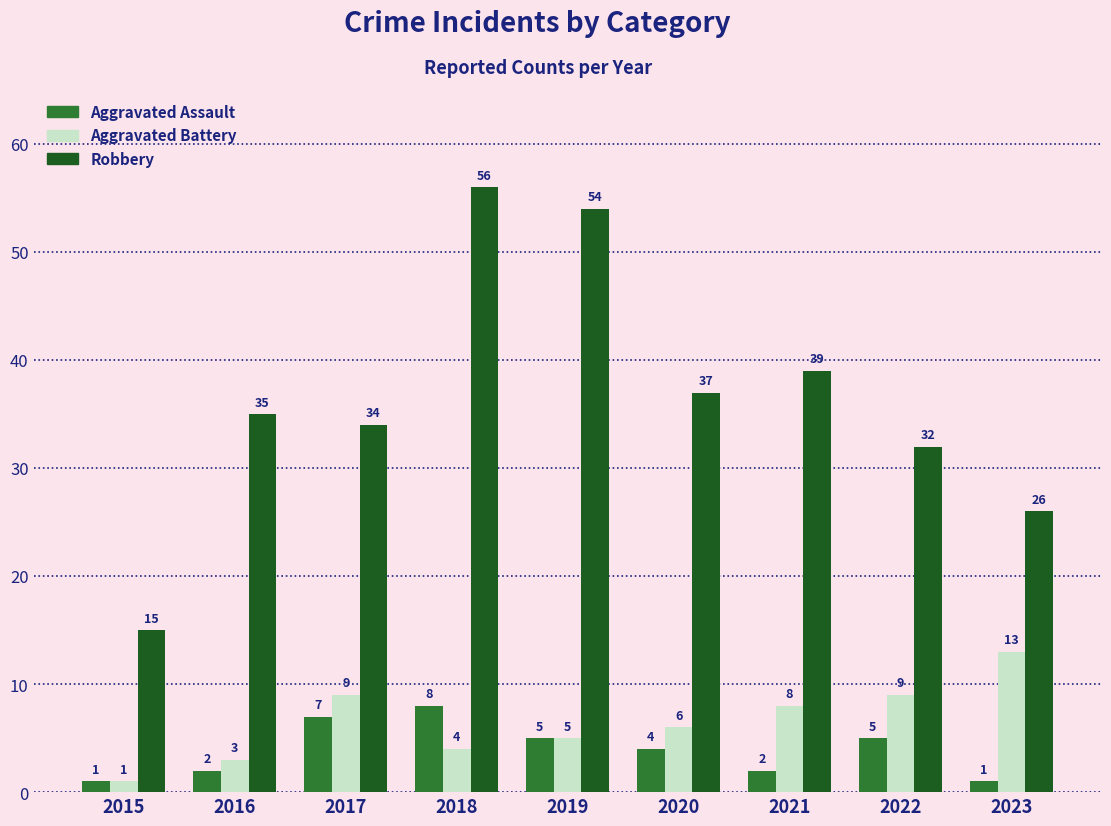

How many groups of bars are there?

9